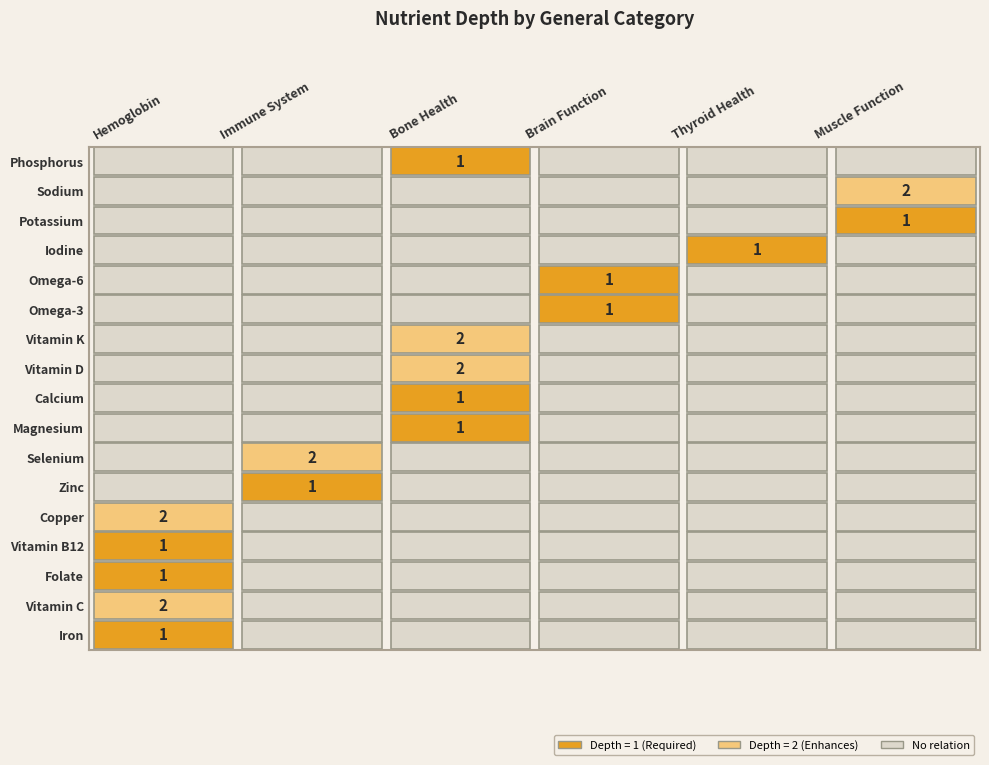

The value of Bone Health at Iron is 0. True or false?

True